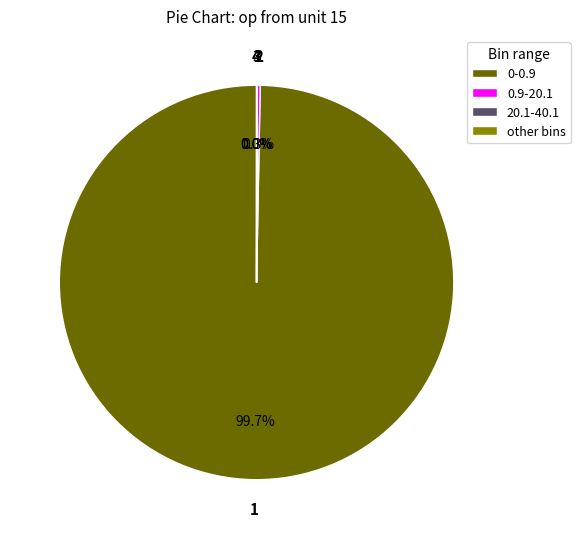

What percentage is NOT represented by 0-0.9?

0.3%